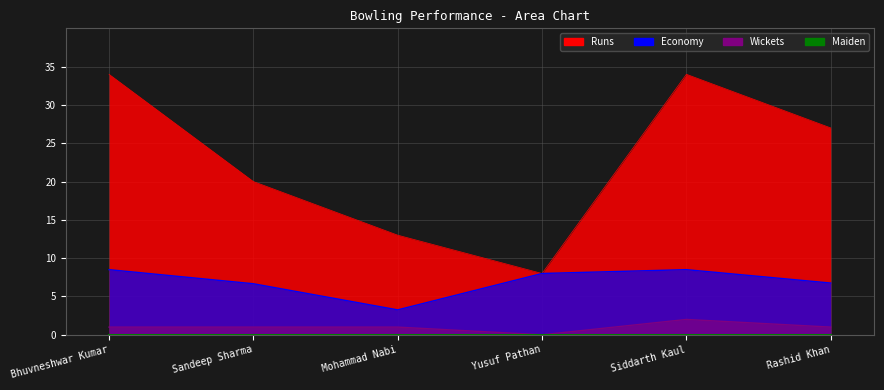

Where is the first local minimum for Runs?

Yusuf Pathan